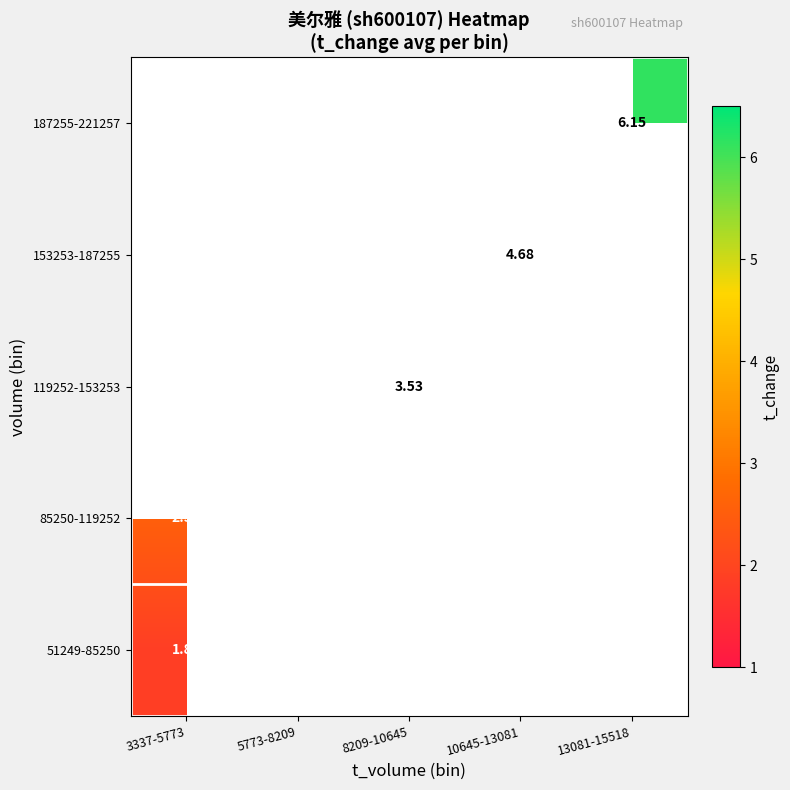

List the series in order of their overall mean, highest first.

51249-85250, 85250-119252, 119252-153253, 153253-187255, 187255-221257